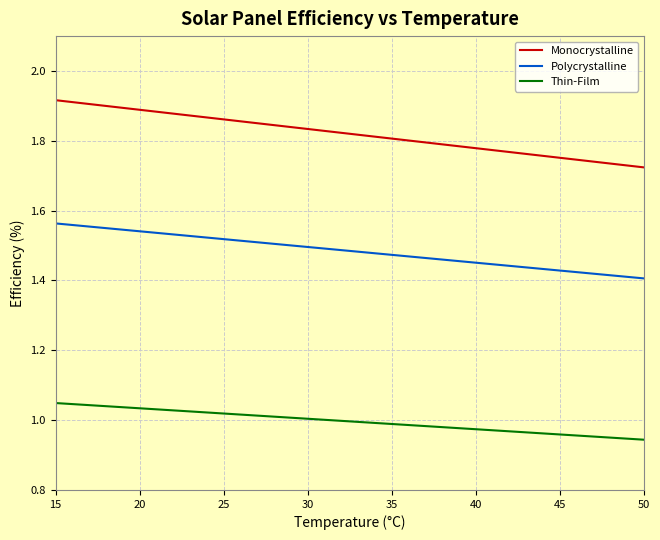

Which series has the widest spread of values?

Monocrystalline